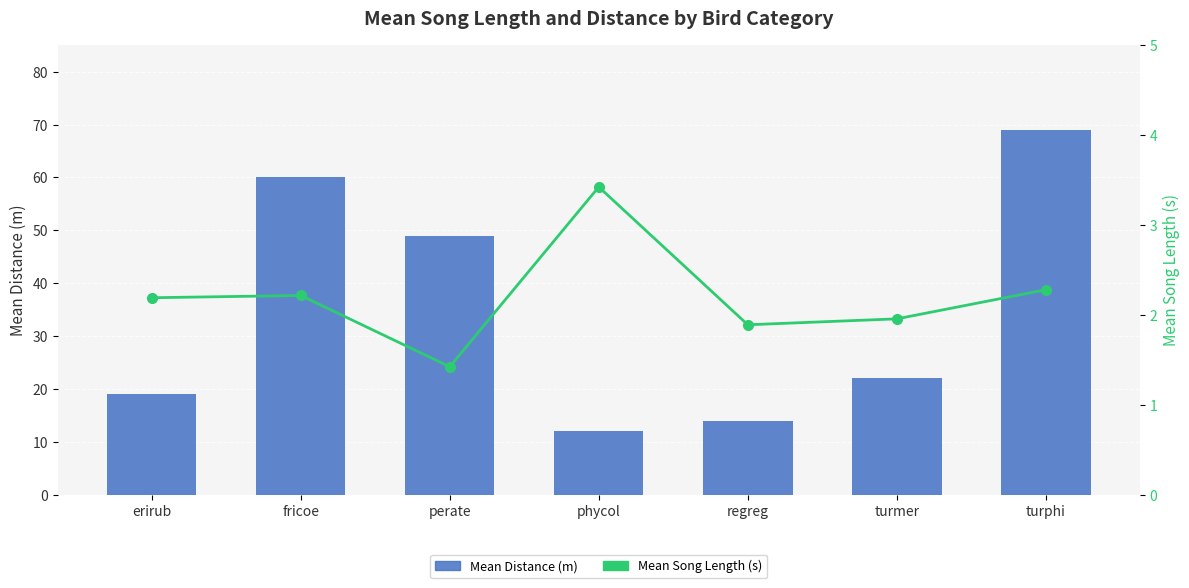

Which category has the highest value in the Mean Song Length (s) series?

phycol